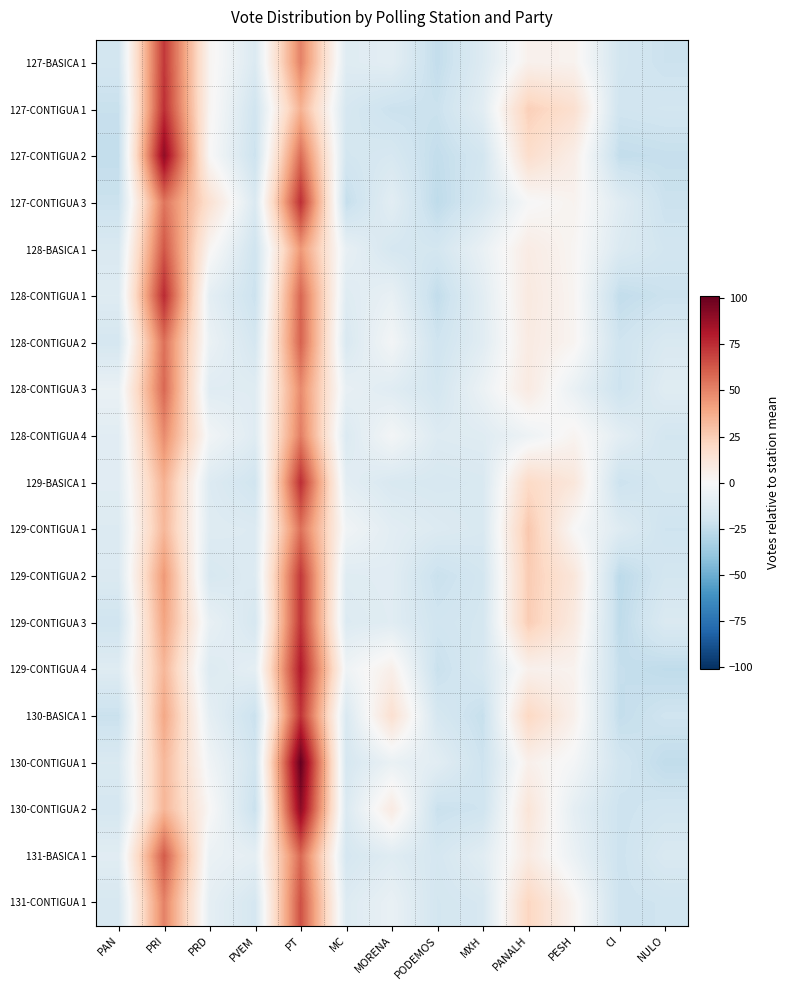

What is the maximum value shown in the chart?

101.1